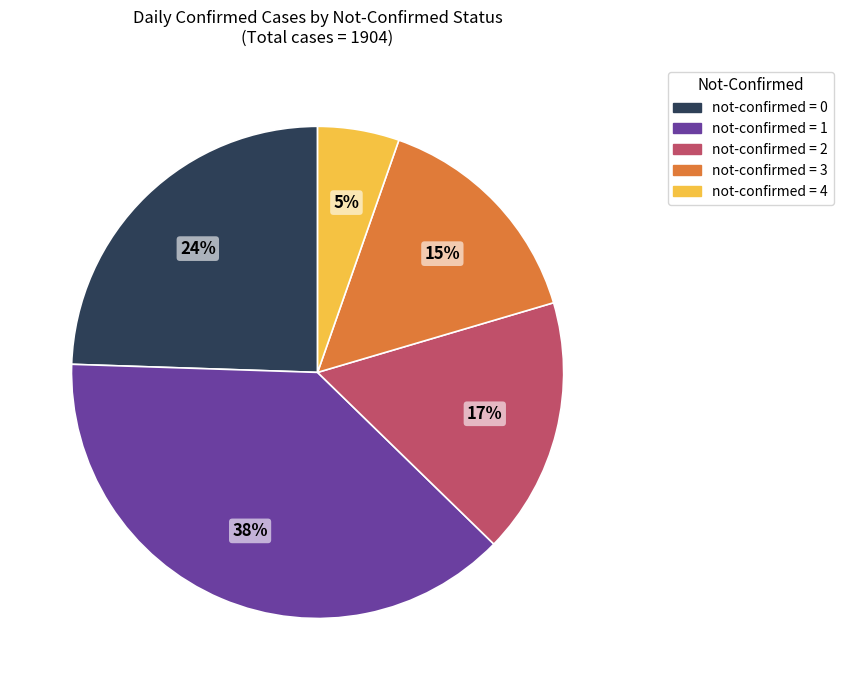

Combined, do not-confirmed = 2 and not-confirmed = 3 account for over 50%?

No